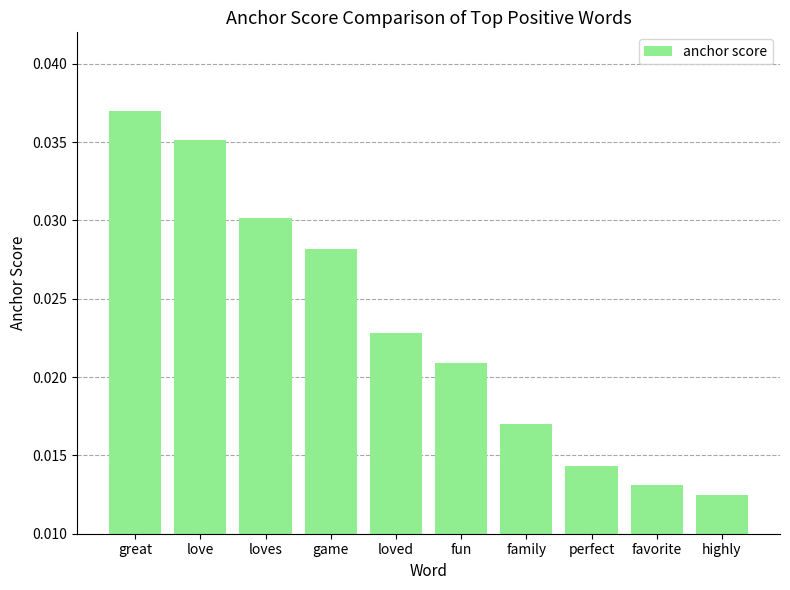

How many bars are there in total?

10